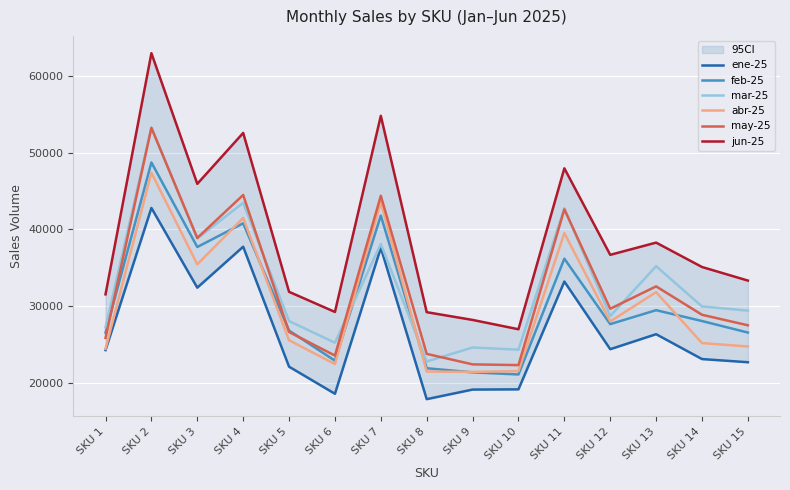

What is the maximum value shown in the chart?

63001